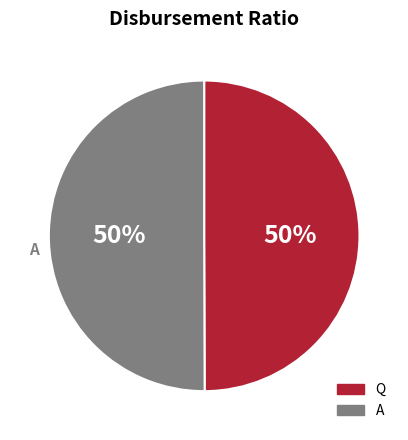

Combined, do A and Q account for over 50%?

Yes